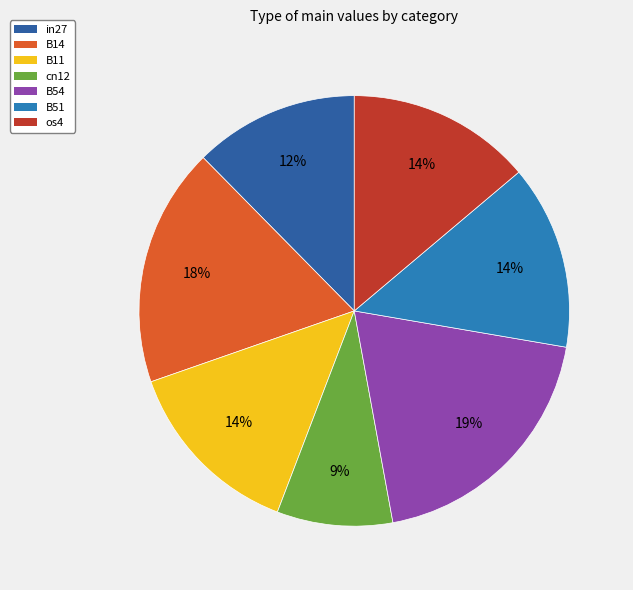

Count the number of slices in the pie.

7